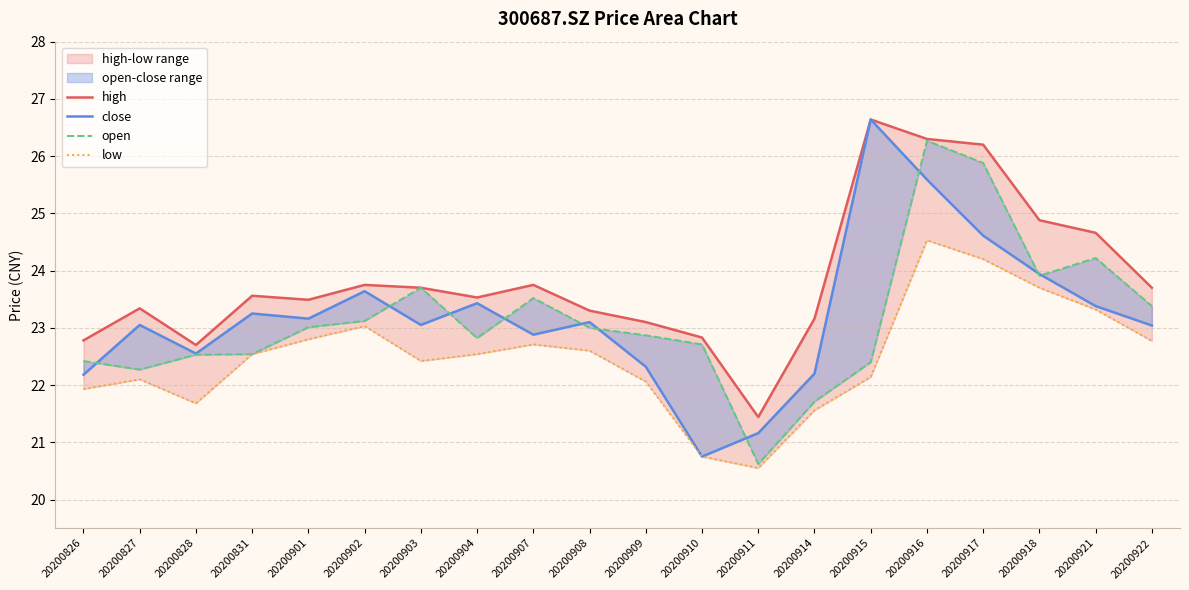

How many data points in high are less than 23?

4